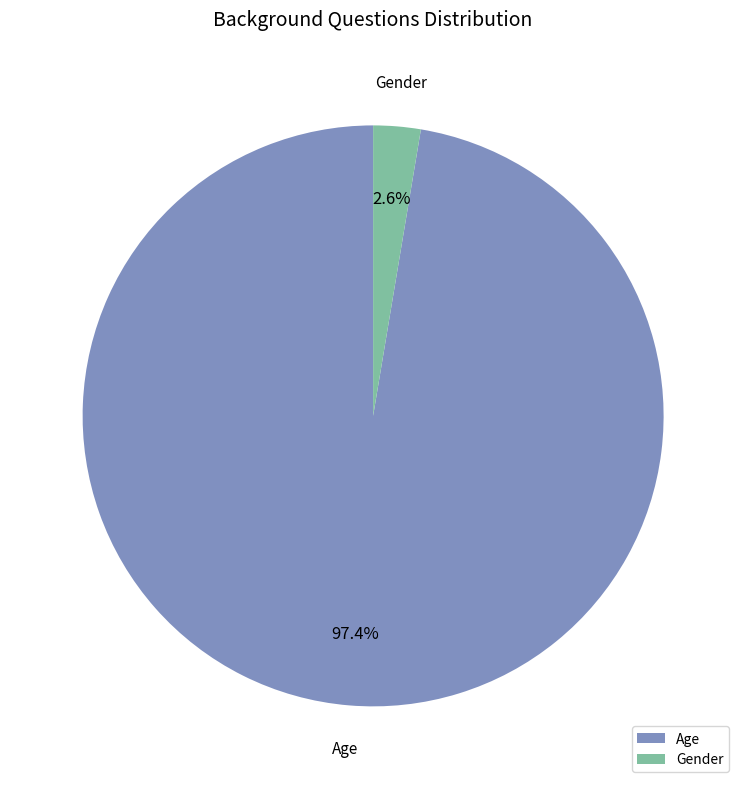

How many segments does this pie chart have?

2